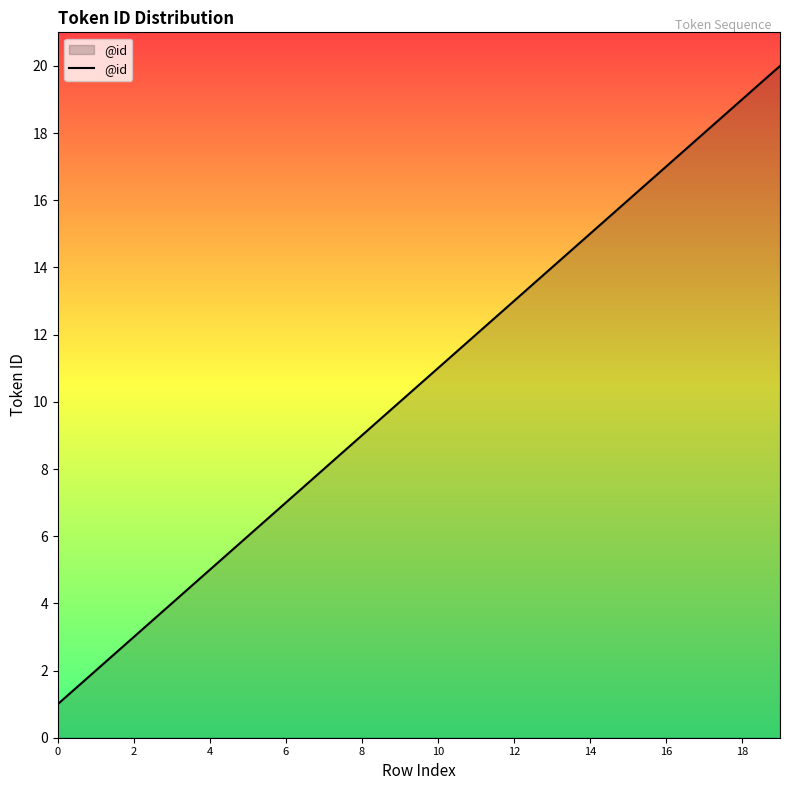

What is the difference between the maximum and minimum values?

19